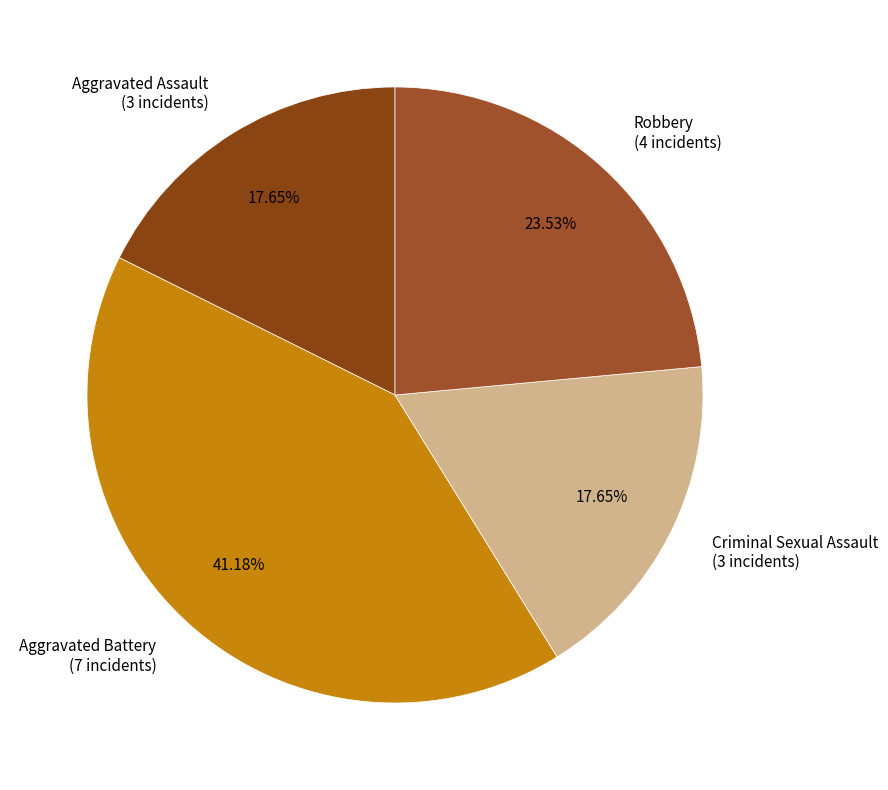

To the nearest percent, what percentage of the pie is Aggravated Battery?

41%